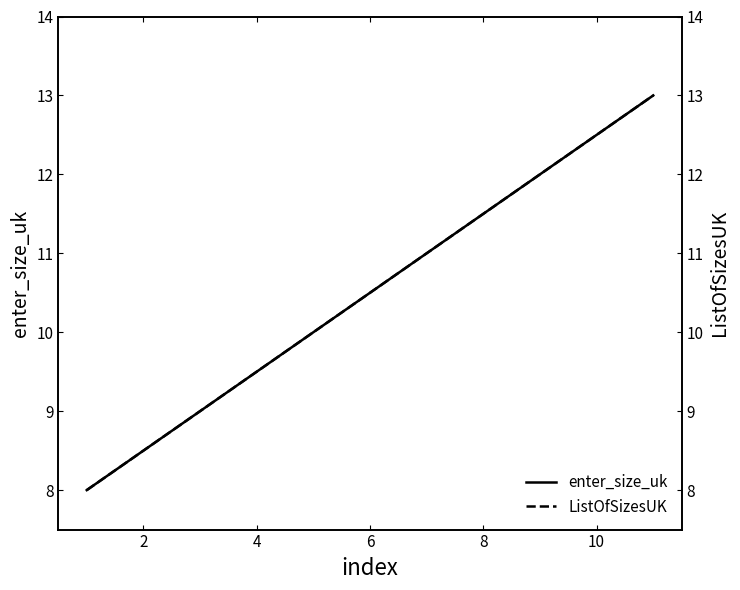

What is the maximum value shown in the chart?

13.0